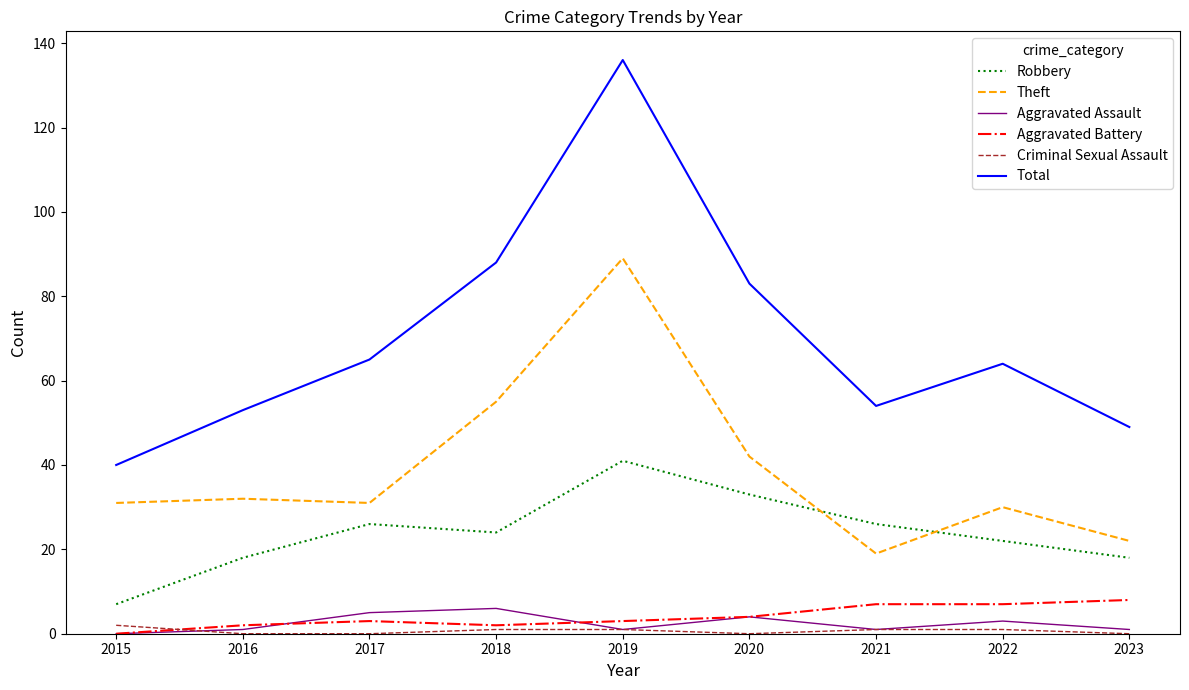

Where is the first local maximum for Robbery?

2017